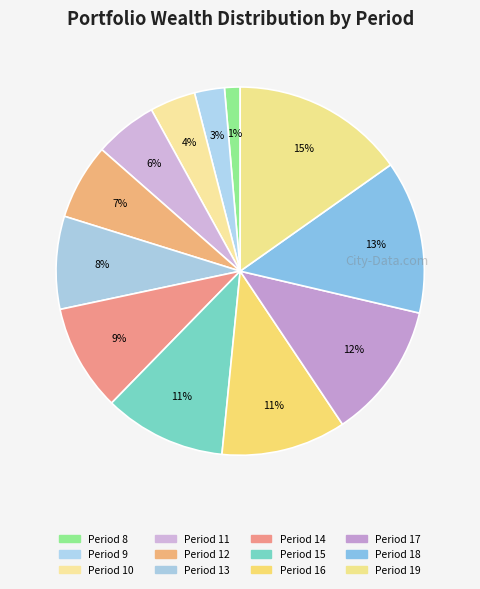

To the nearest percent, what is the difference between the largest and smallest slice percentages?

14%